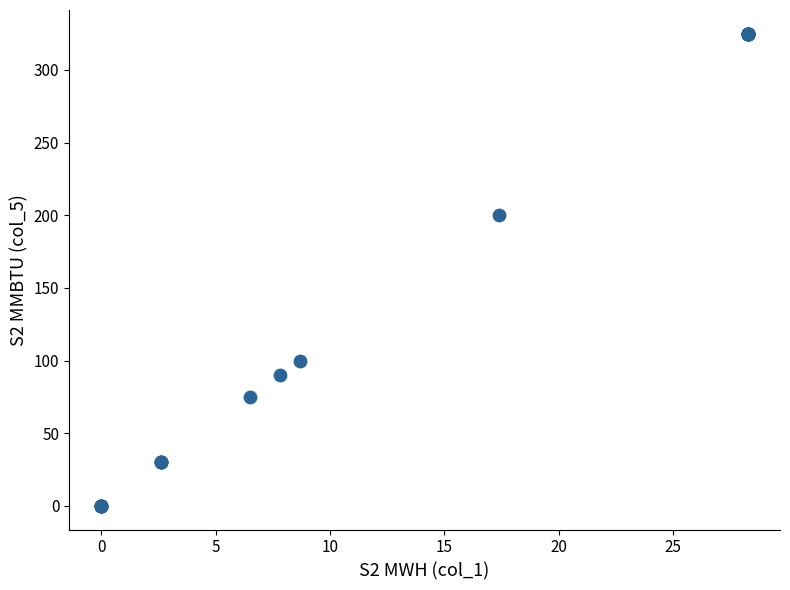

What Y value in the scatter plot is closest to 162?

200